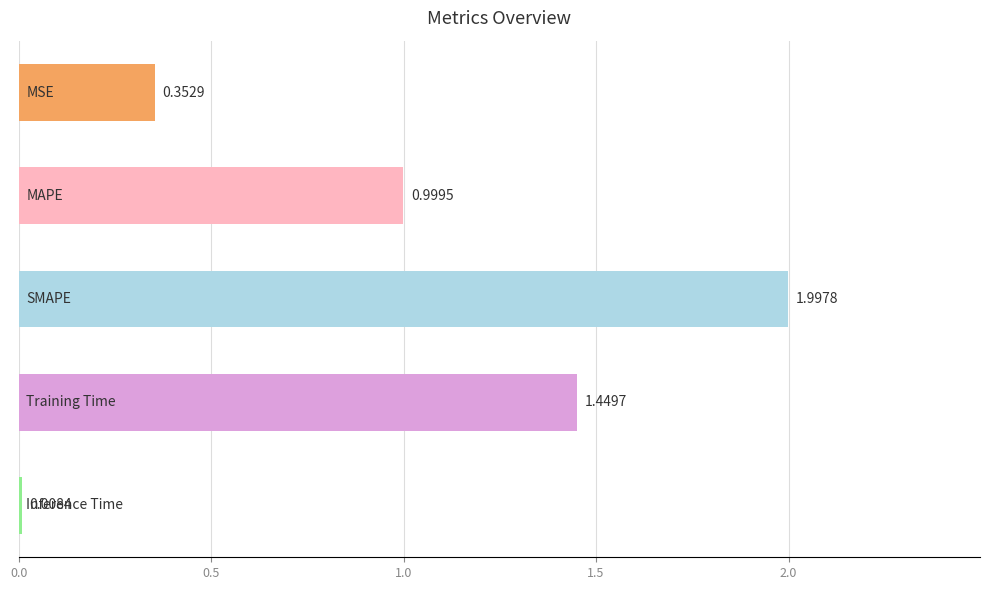

What is the average value?

1.0